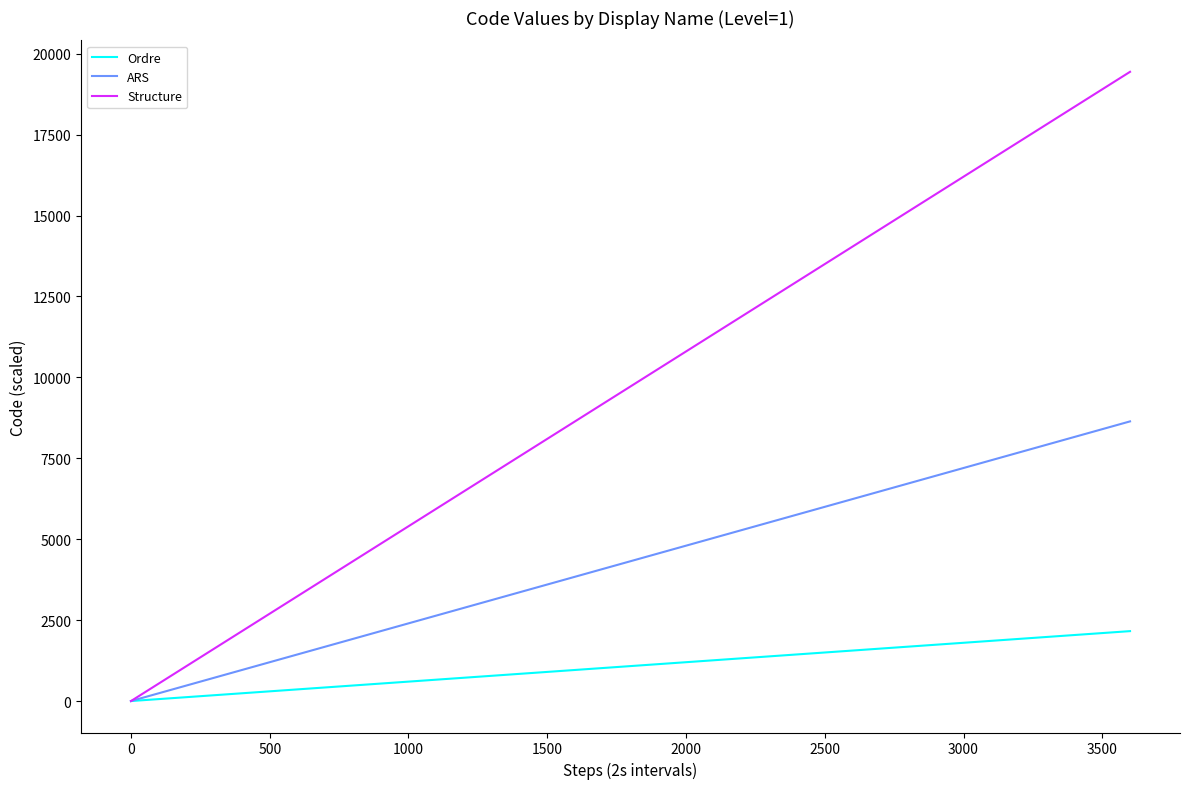

List the series in order of their peak value, lowest first.

Ordre, ARS, Structure